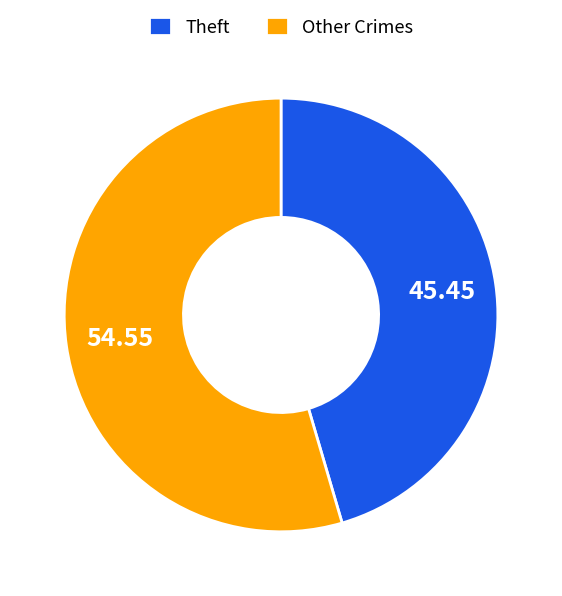

Which slice is the largest?

Other Crimes